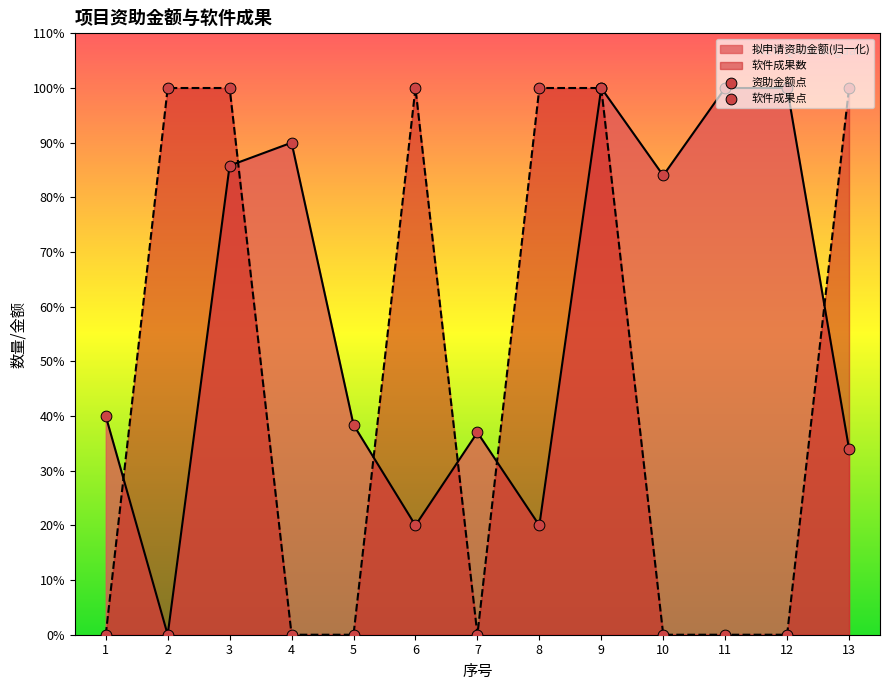

What is the total value across all series at 2?

1.0